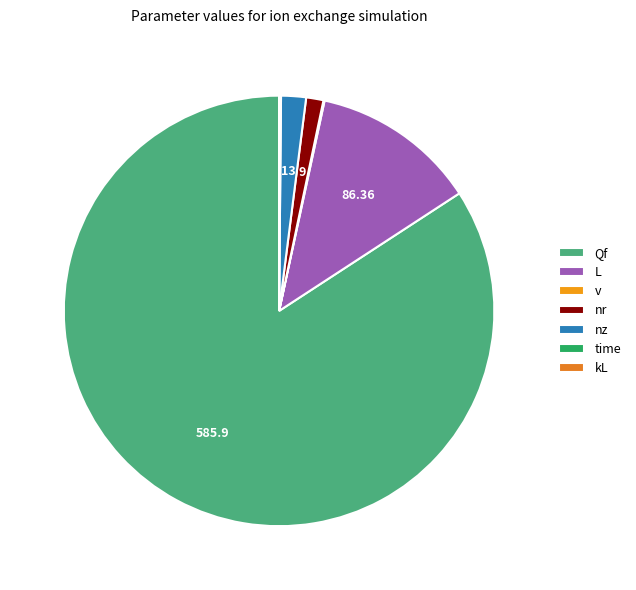

Is it true that Qf is 76% of the pie?

False